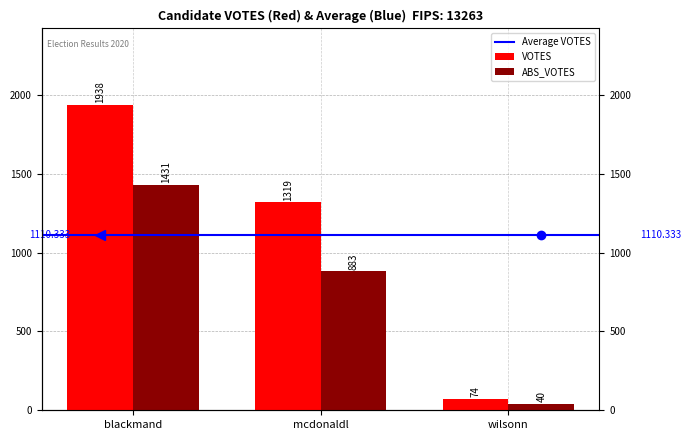

Which series changed the most between mcdonaldl and wilsonn?

VOTES